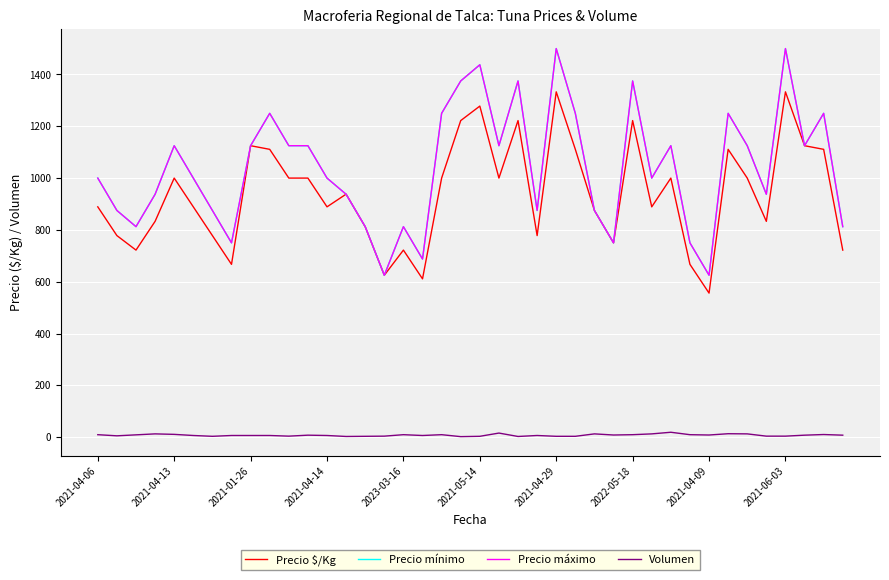

Which series has the largest range (max minus min)?

Precio mínimo